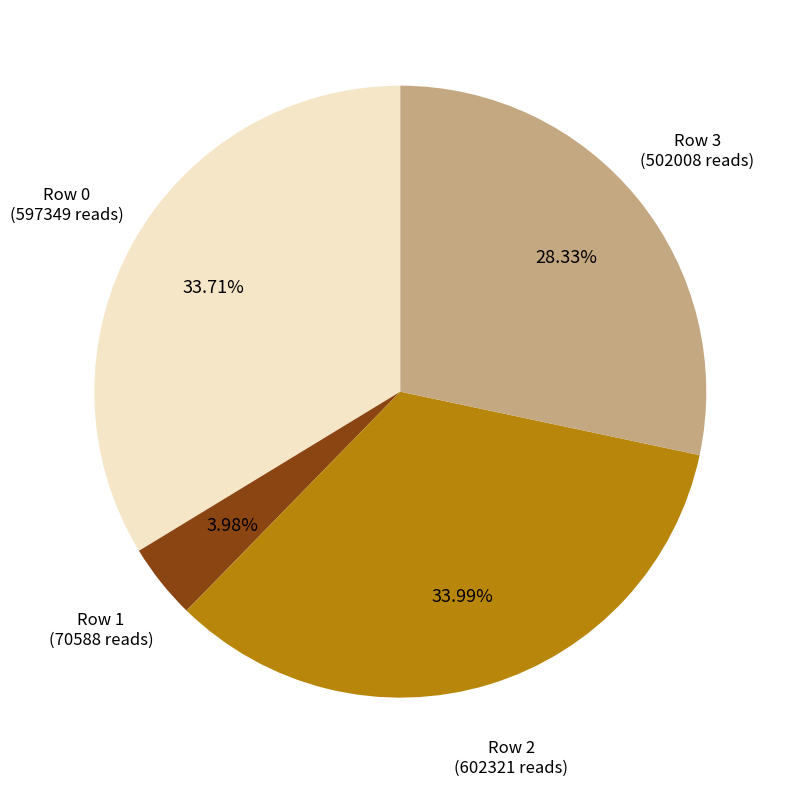

Is there a majority slice in this chart?

No